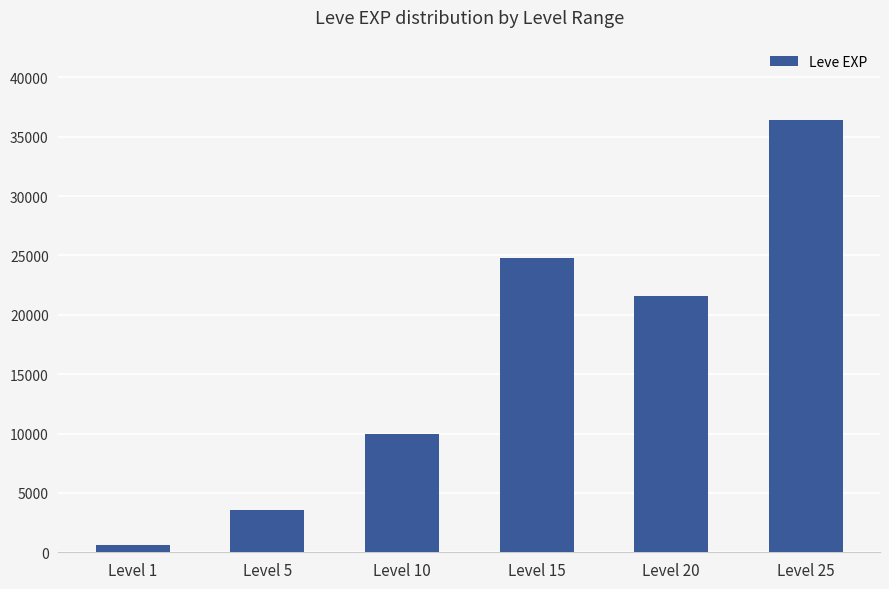

At which label does the data first exceed 21600?

Level 15